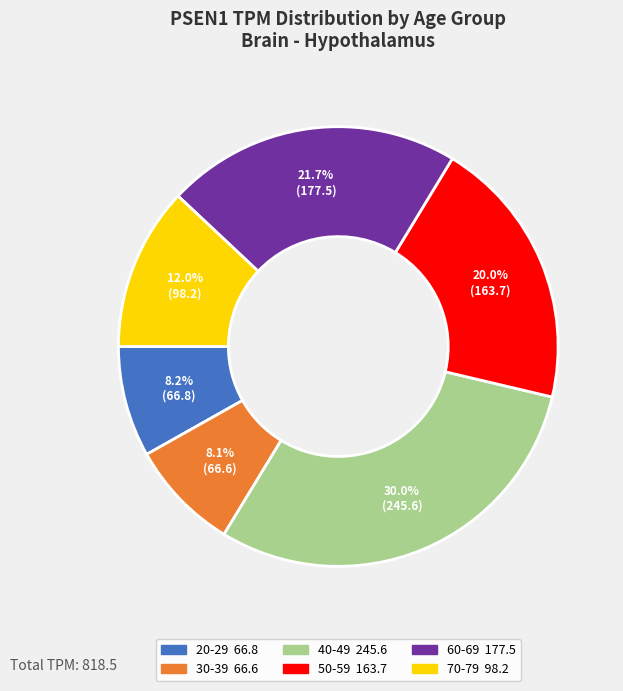

True or false: 40-49 accounts for 36% of the total.

False